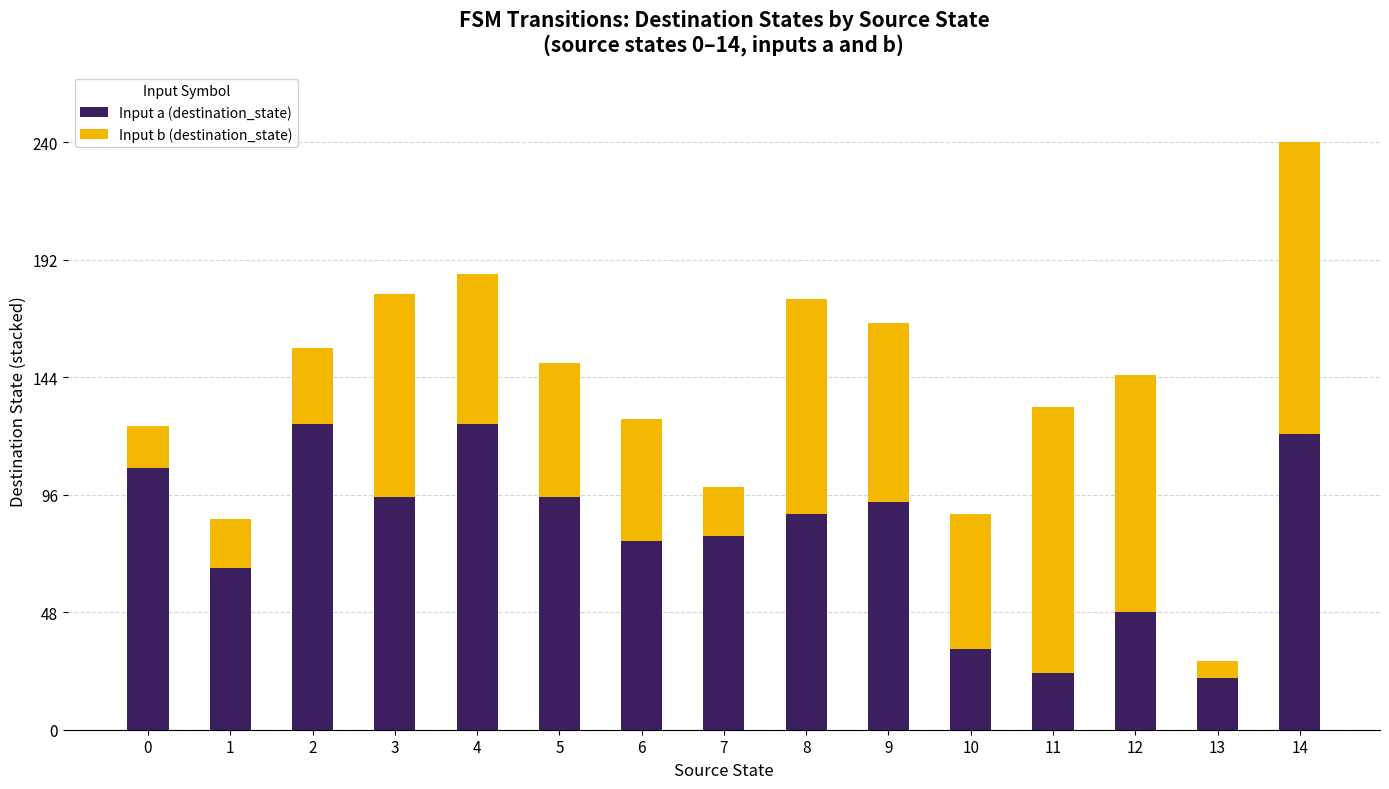

What is the difference between the maximum and minimum values in the Input a (destination_state) series?

104